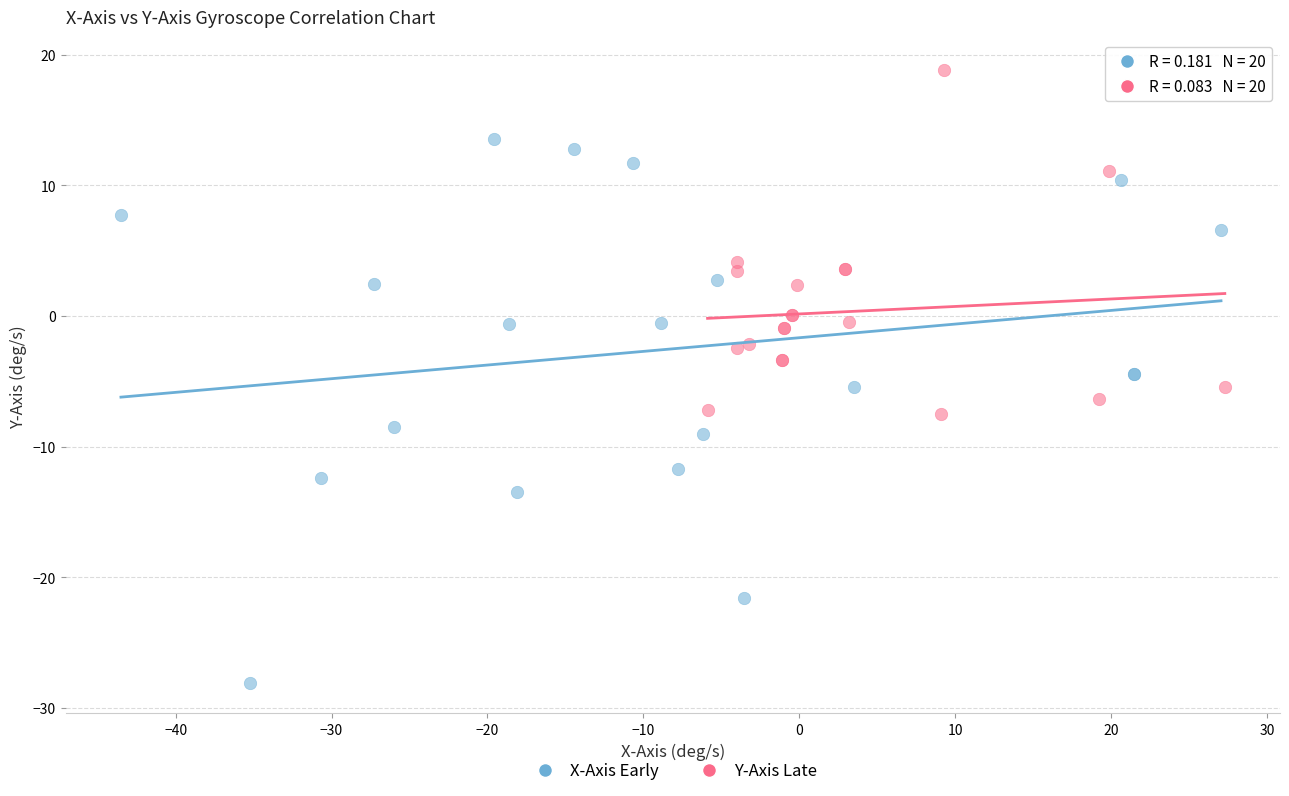

Which series reaches the minimum Y coordinate?

X-Axis Early